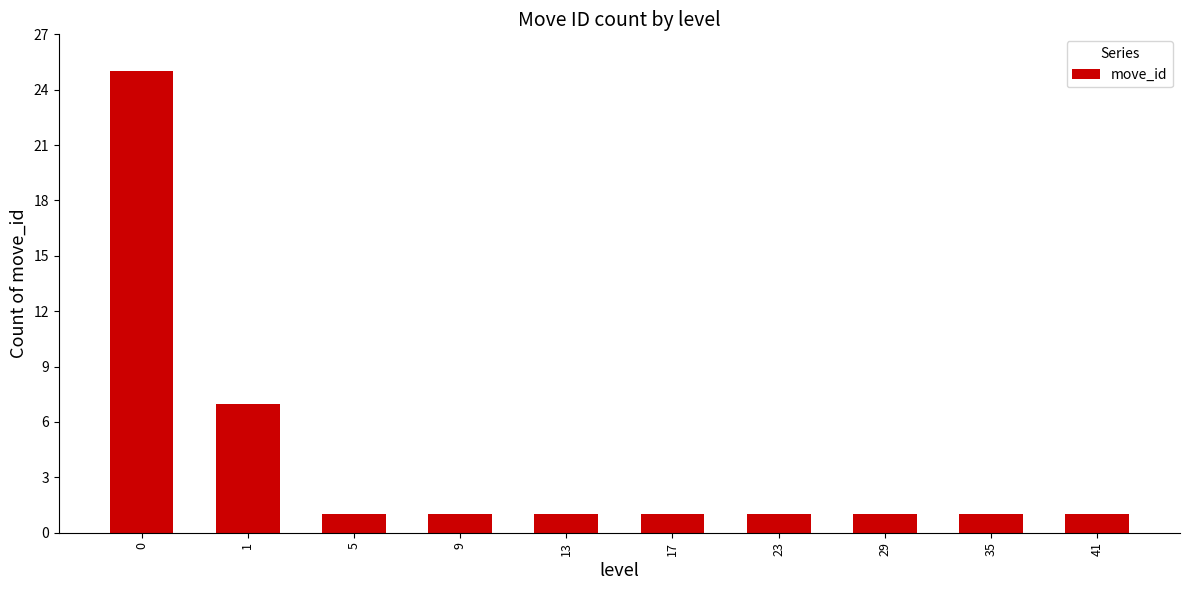

What is the difference between the second highest and minimum values?

6